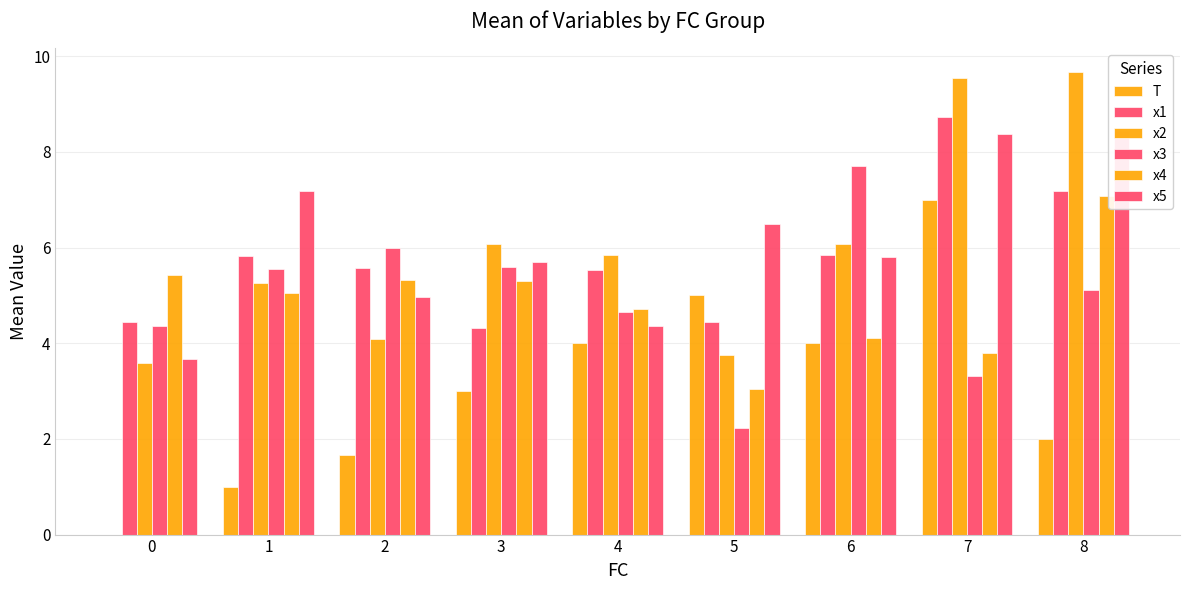

Reading left to right, list all the values displayed in this chart.

T: 0=0.0	1=1.0	2=1.7	3=3.0	4=4.0	5=5.0	6=4.0	7=7.0	8=2.0
x1: 0=4.4	1=5.8	2=5.6	3=4.3	4=5.5	5=4.4	6=5.8	7=8.7	8=7.2
x2: 0=3.6	1=5.3	2=4.1	3=6.1	4=5.8	5=3.8	6=6.1	7=9.5	8=9.7
x3: 0=4.4	1=5.5	2=6.0	3=5.6	4=4.6	5=2.2	6=7.7	7=3.3	8=5.1
x4: 0=5.4	1=5.1	2=5.3	3=5.3	4=4.7	5=3.1	6=4.1	7=3.8	8=7.1
x5: 0=3.7	1=7.2	2=5.0	3=5.7	4=4.4	5=6.5	6=5.8	7=8.4	8=8.4